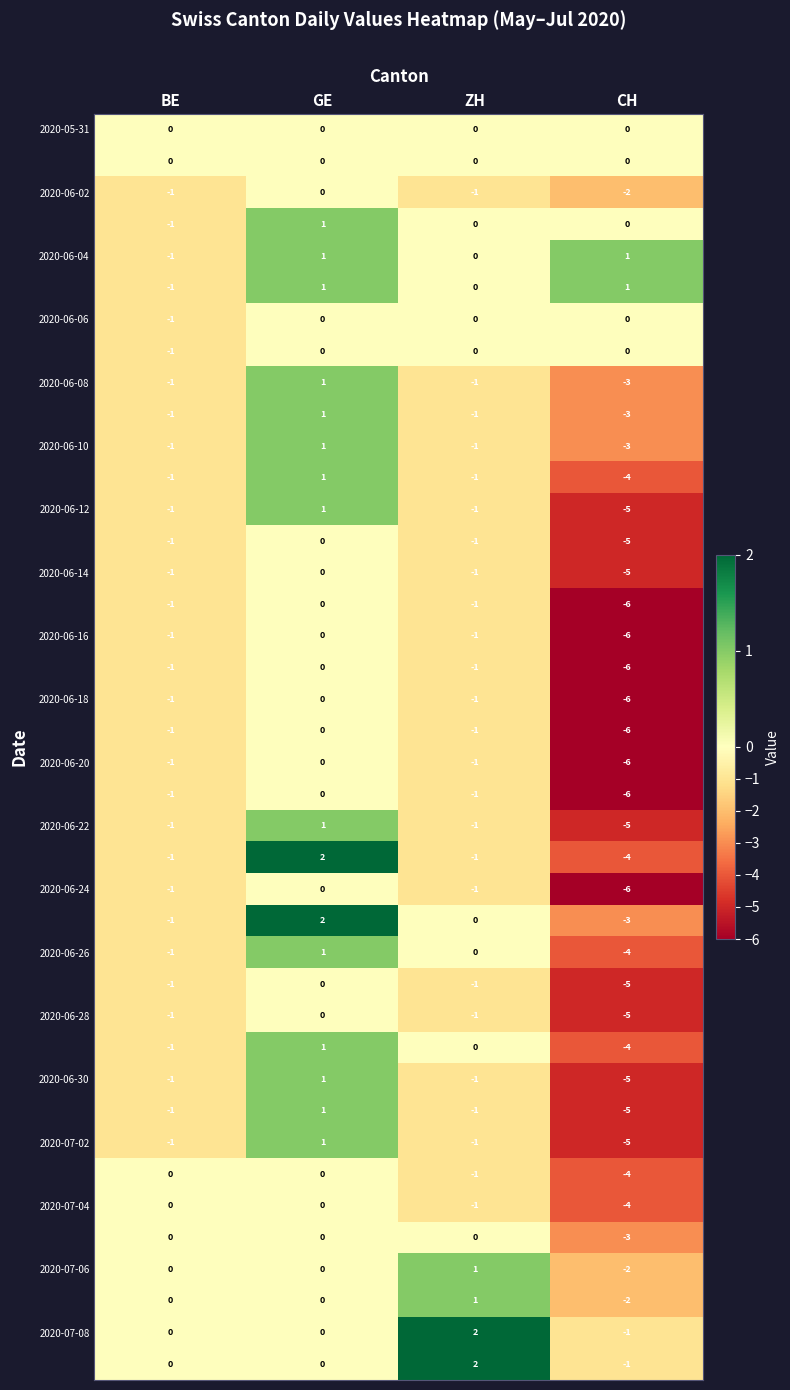

How many data points does each series have?

4